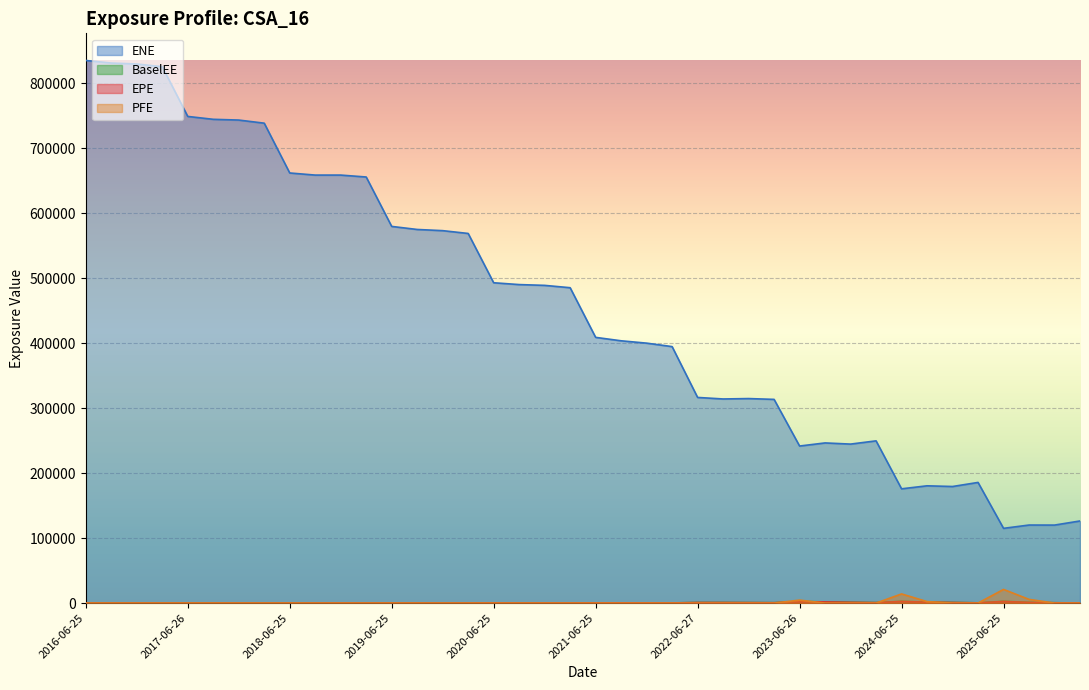

How many categories are shown in the chart?

40